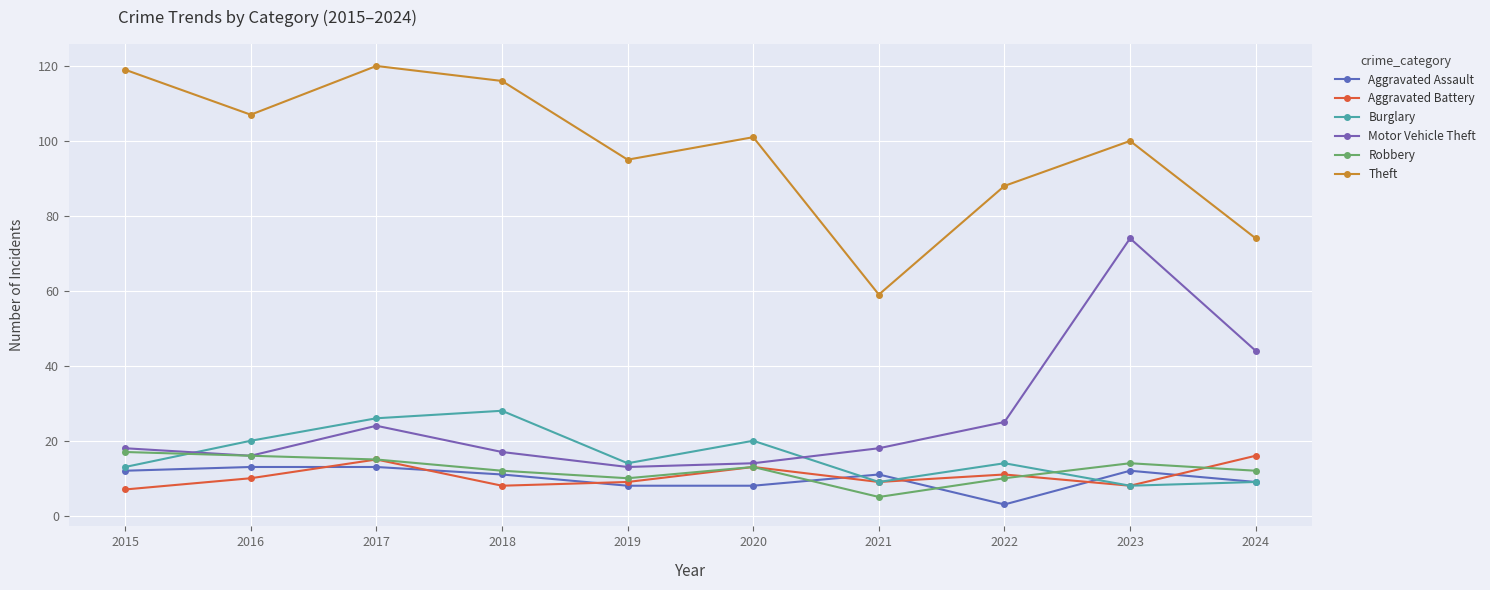

How many categories are shown in the chart?

10